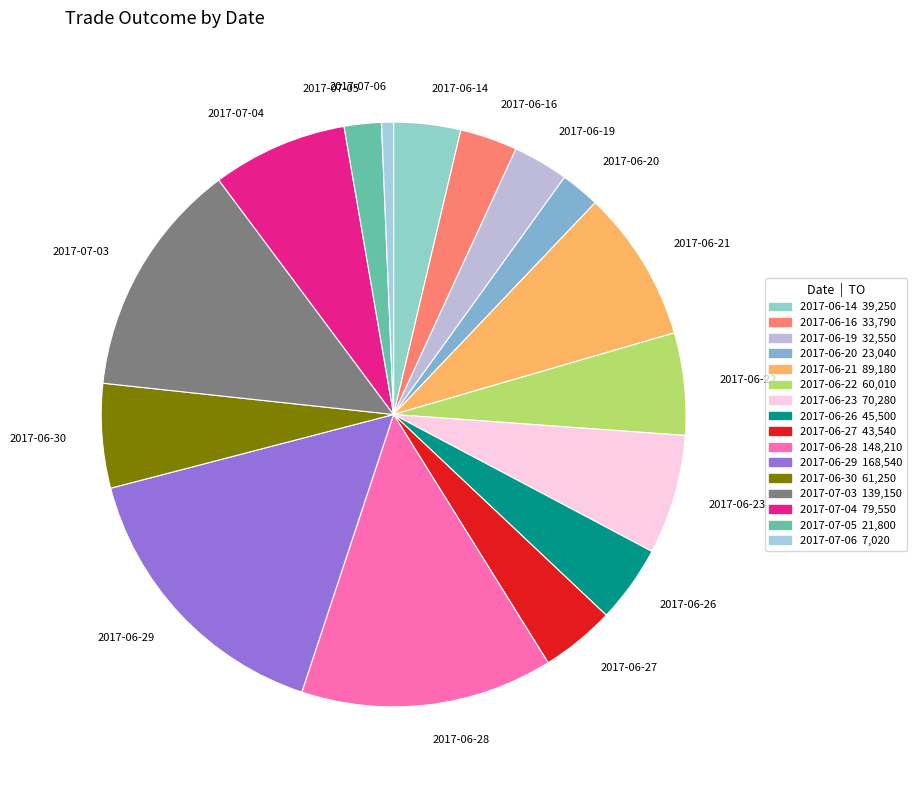

Is it true that 2017-06-26 is 4% of the pie?

True